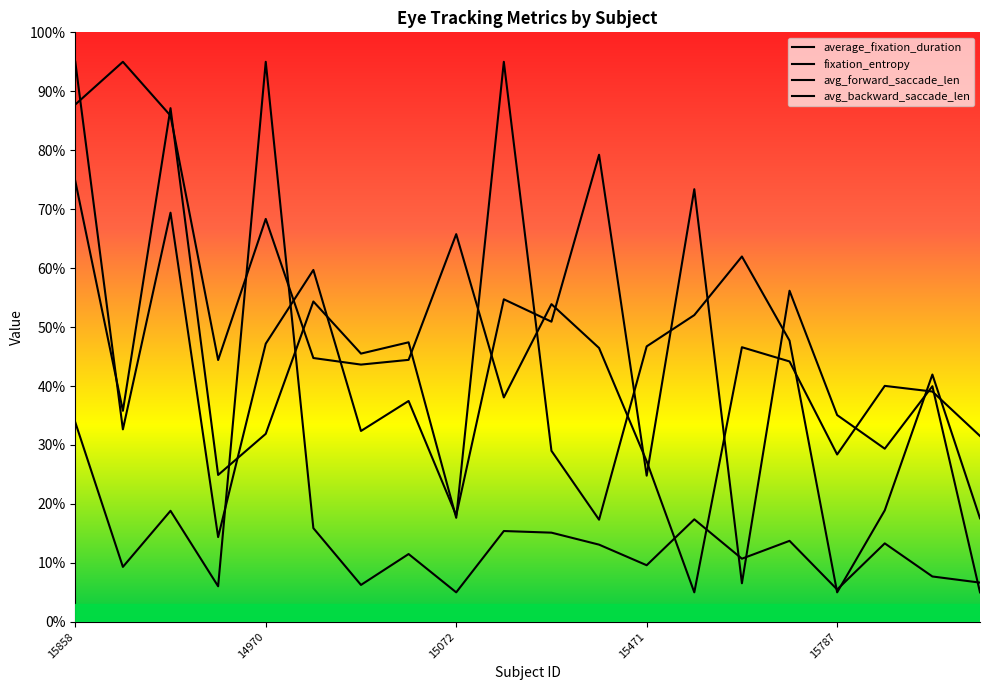

Where does the avg_forward_saccade_len series first go above 13?

15858